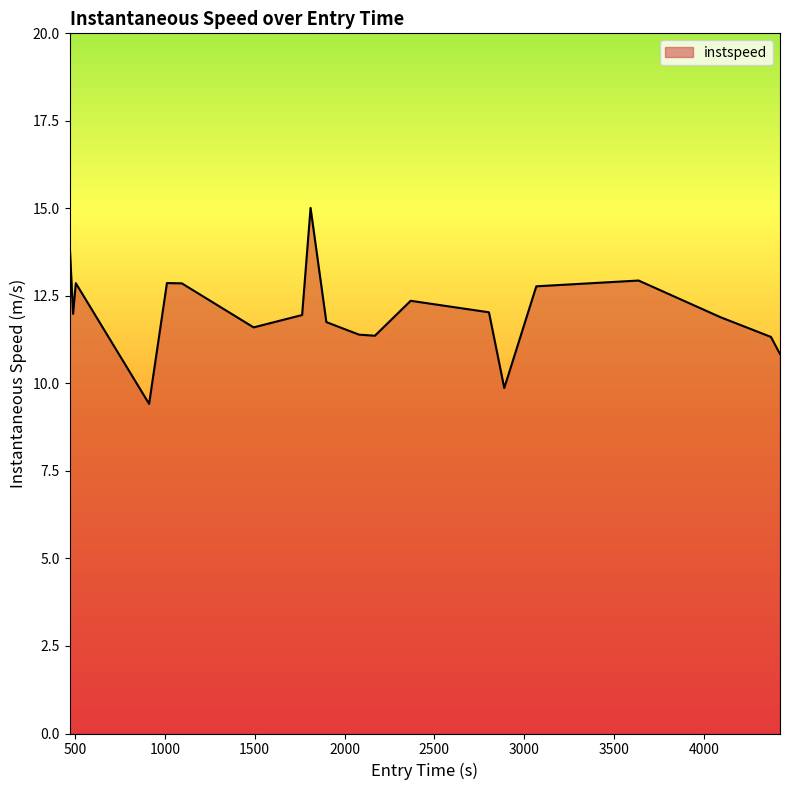

What is the difference between the maximum and minimum values?

5.6